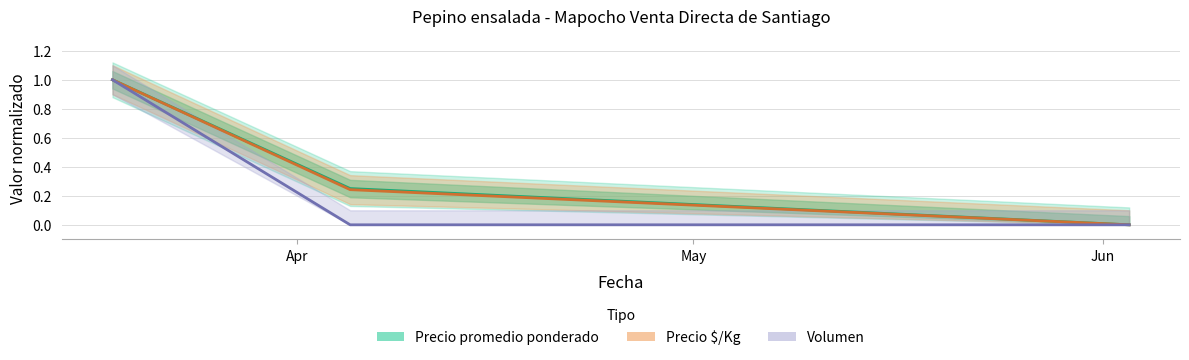

Reading right to left, list all the values displayed in this chart.

Precio promedio ponderado: 0.0	0.2	1.0
Precio $/Kg: 0.0	0.2	1.0
Volumen: 0.0	0.0	1.0